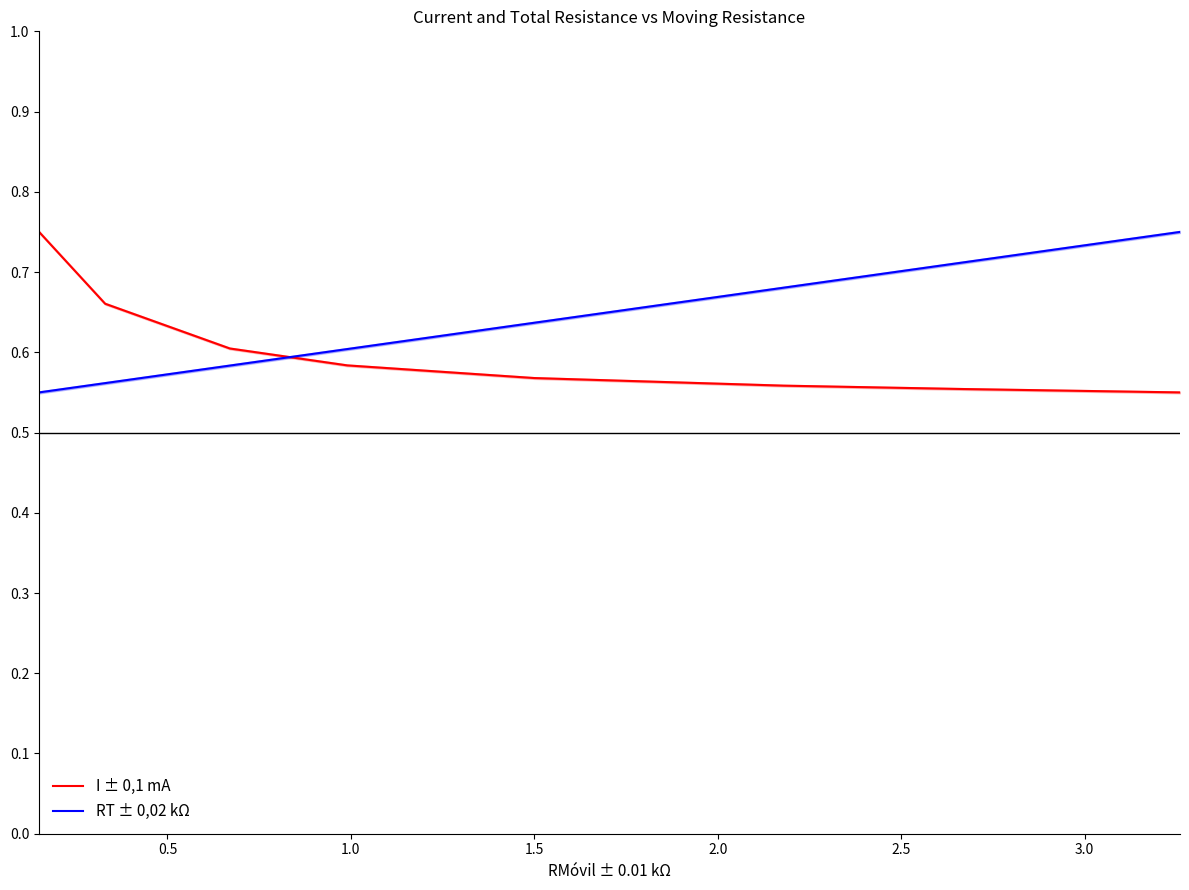

How many lines are shown in the chart?

2